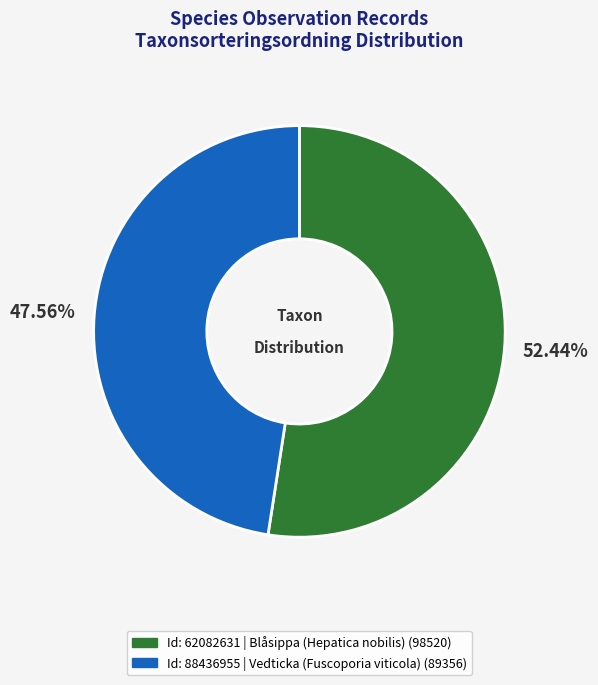

Does Id: 62082631 | Blåsippa (Hepatica nobilis) (98520) represent more than half of the total?

Yes